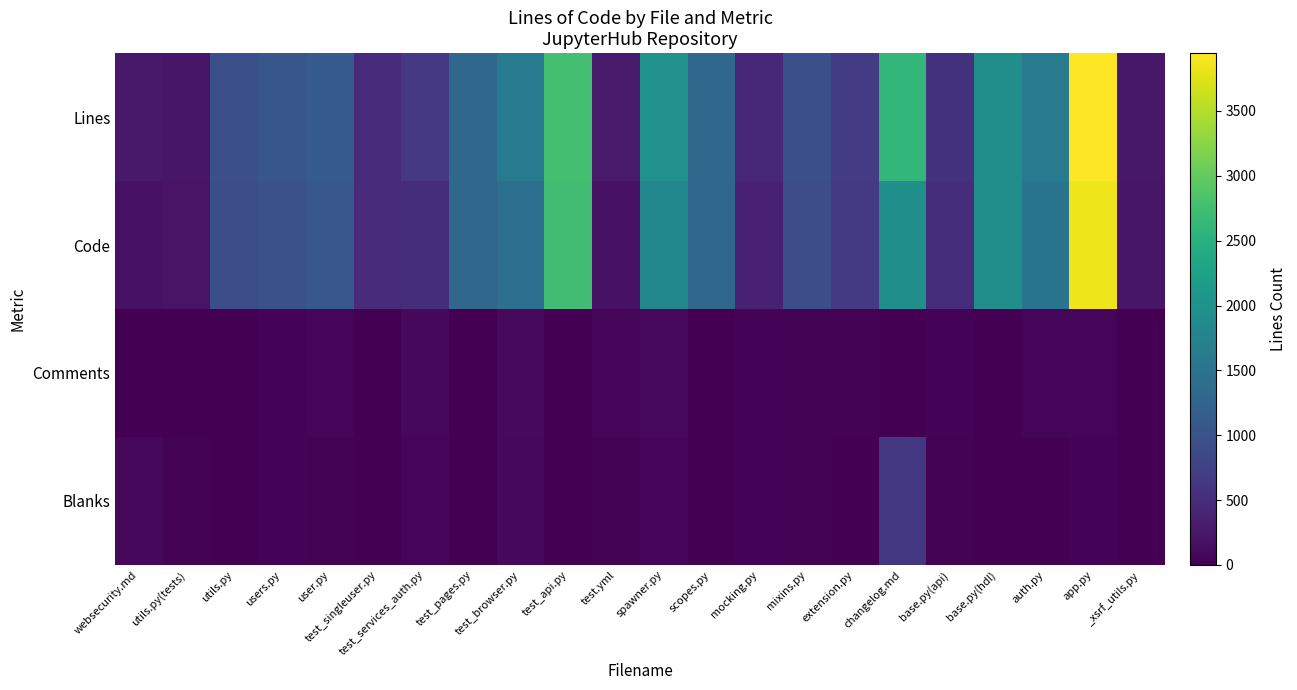

At spawner.py, list the series in order from smallest to largest.

Blanks, Comments, Code, Lines